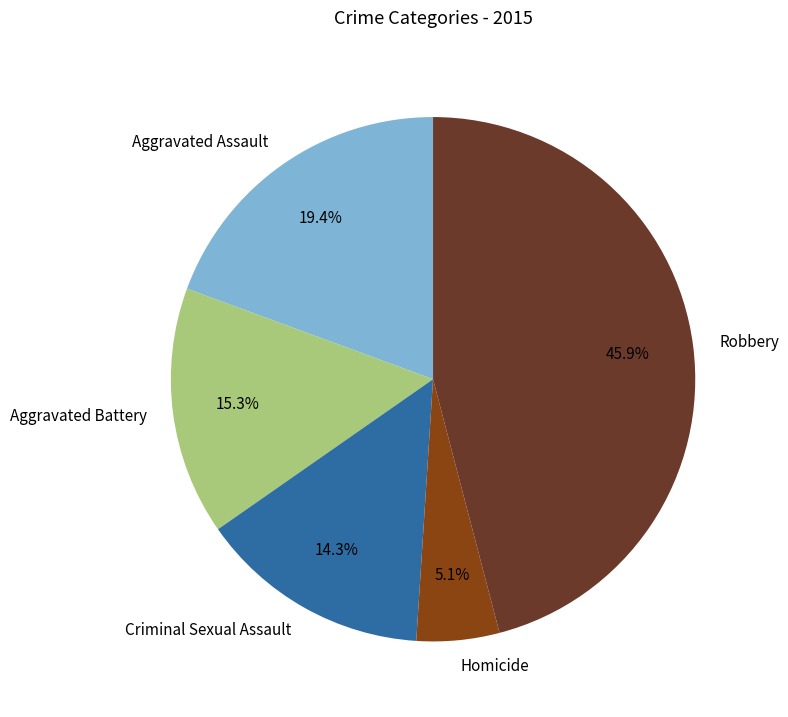

To the nearest percent, what is the average slice percentage?

20%